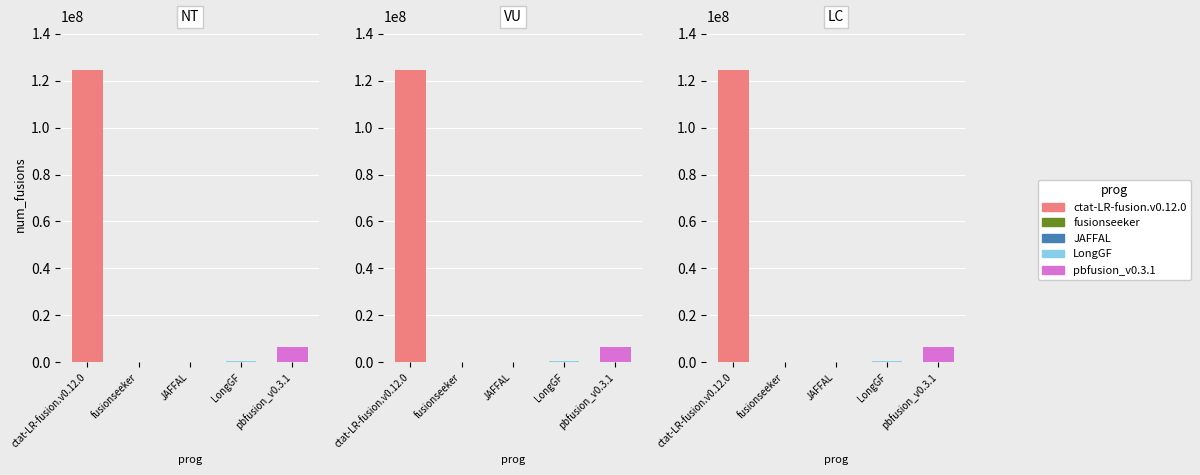

How many values in the pbfusion_v0.3.1 series are below 6721130?

1